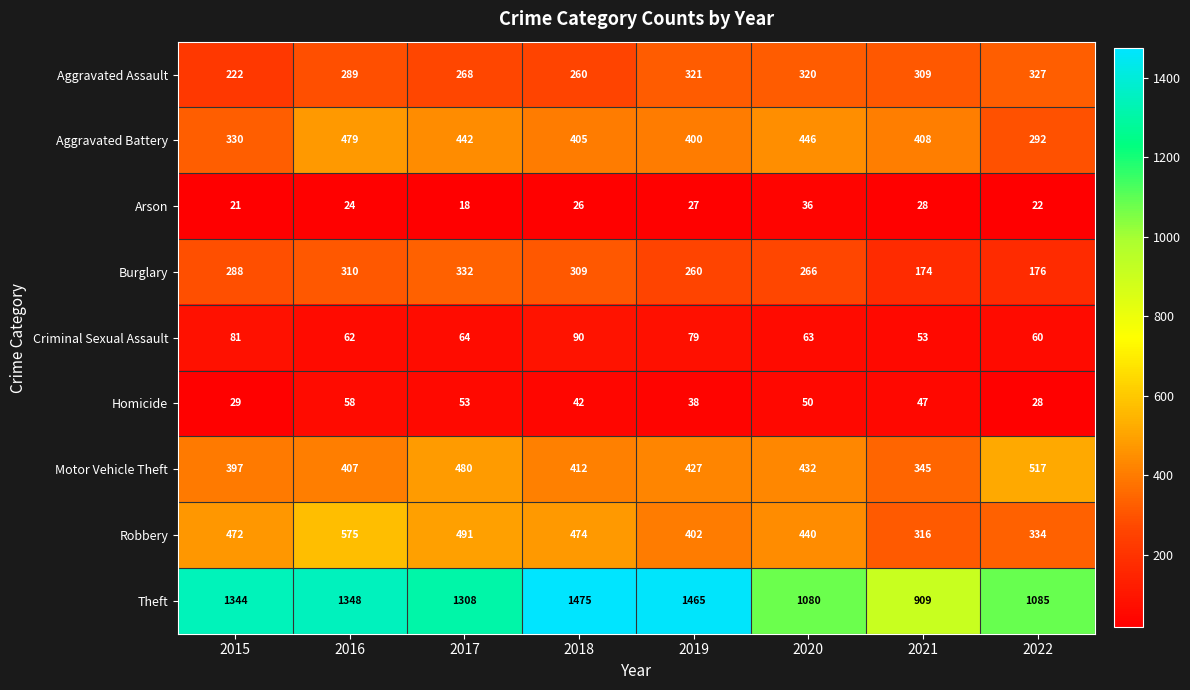

Is it true that Criminal Sexual Assault equals 53 at 2021?

True